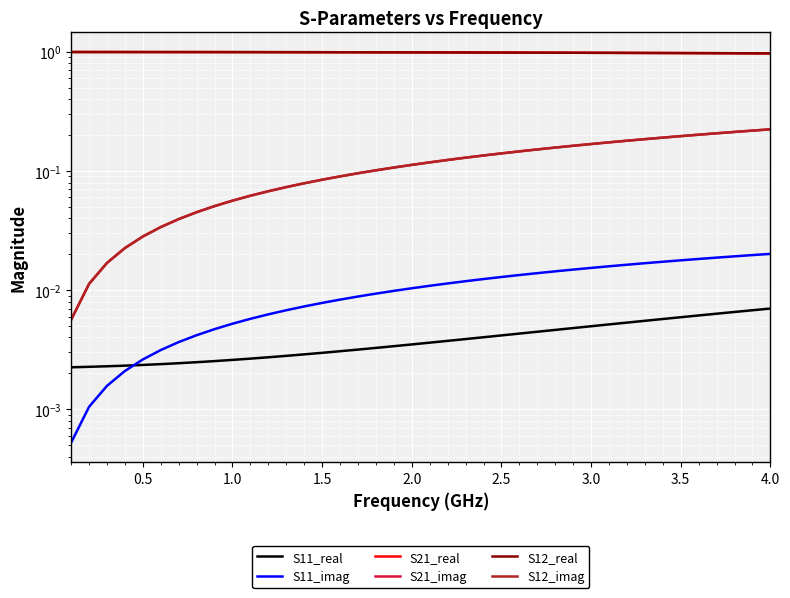

True or false: S12_imag and S12_real cross at least once.

False